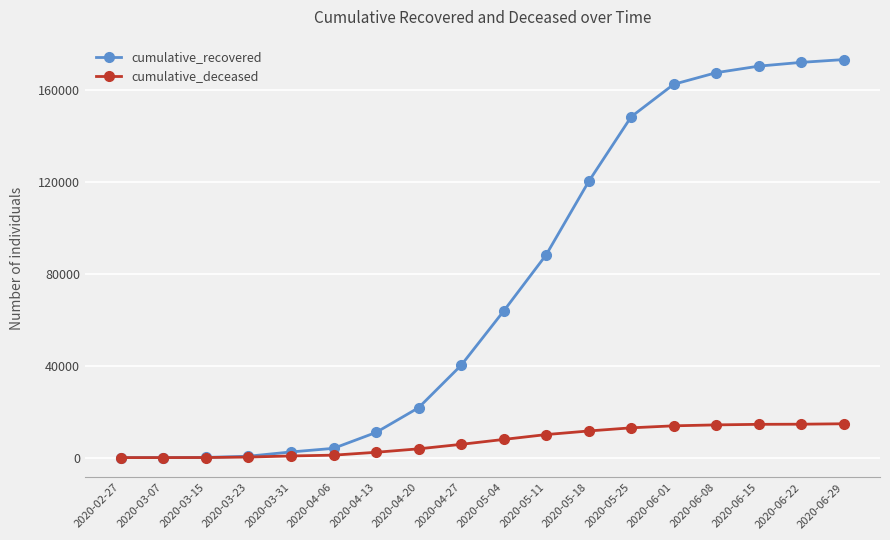

What is the label of the 5th point from the left?

2020-03-31